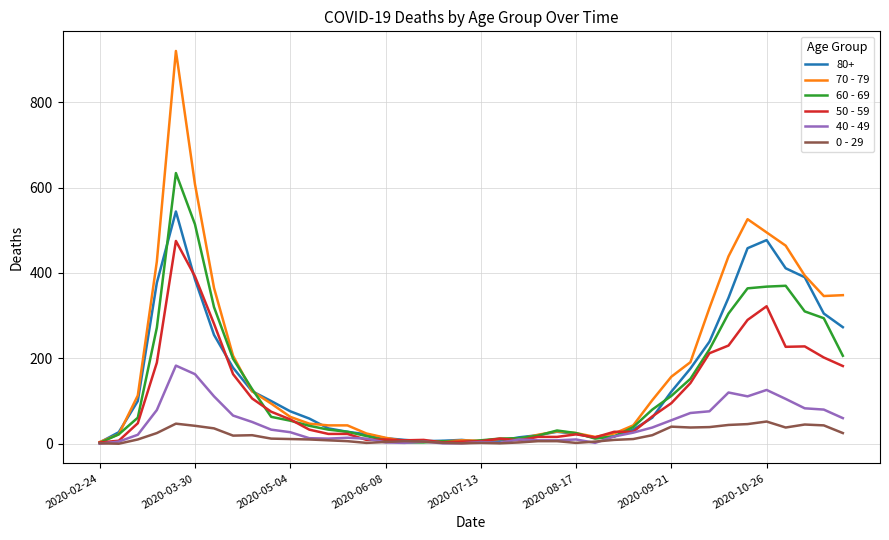

What is the difference between the second highest and second lowest values in the 40 - 49 series?

162